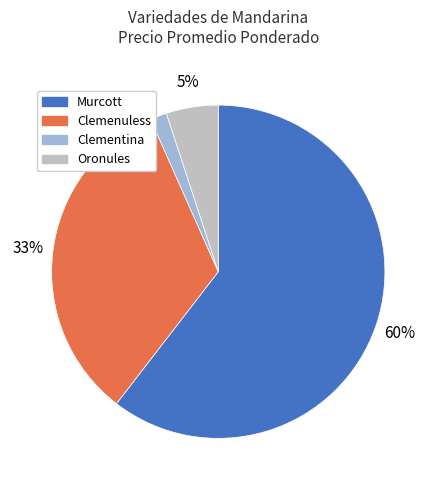

Which category accounts for the majority?

Murcott